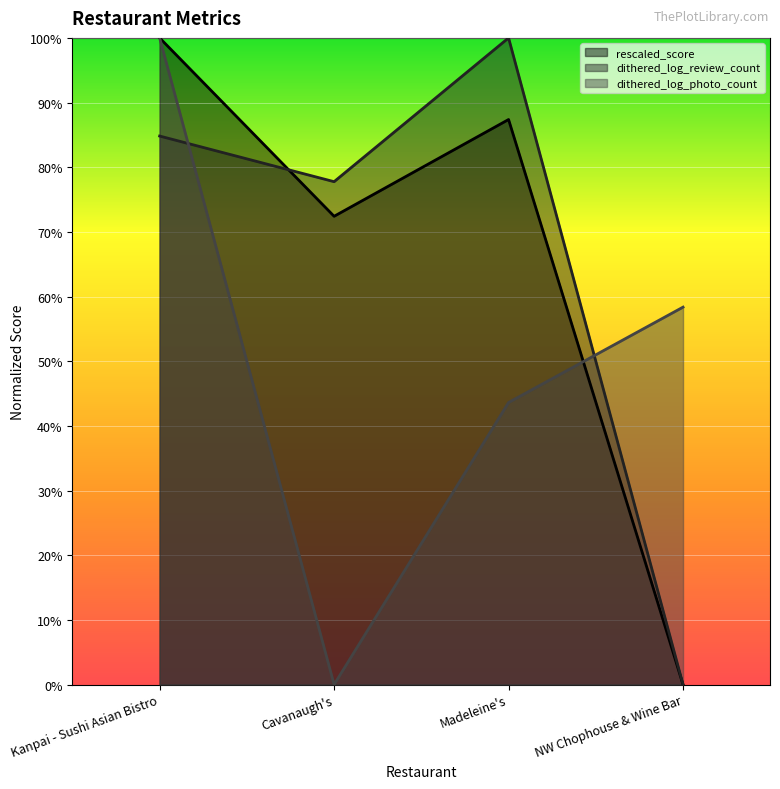

Reading right to left, extract all data points from this chart.

rescaled_score: 0.0	0.9	0.7	1.0
dithered_log_review_count: 0.0	1.0	0.8	0.8
dithered_log_photo_count: 0.6	0.4	0.0	1.0